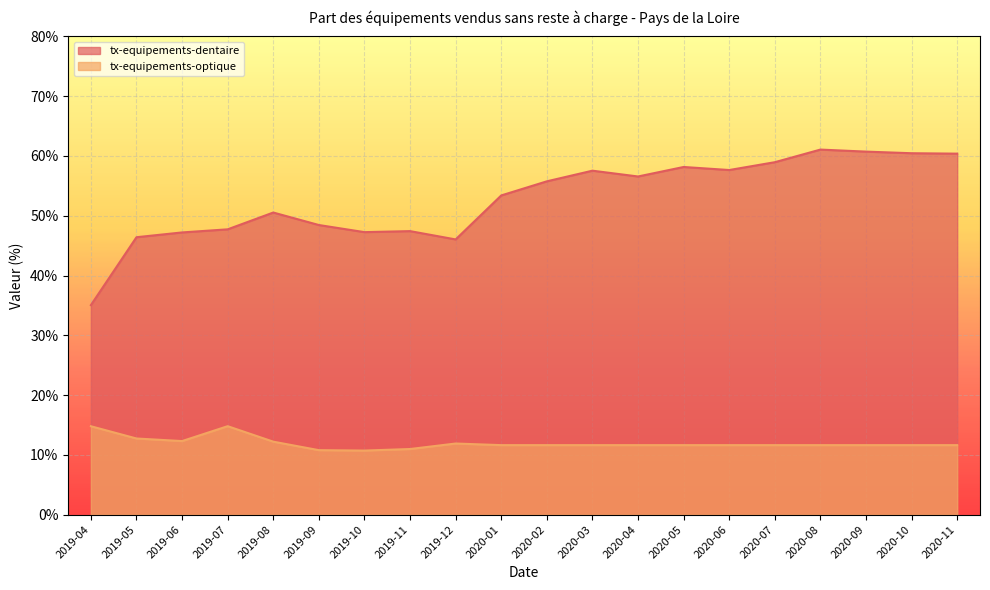

True or false: tx-equipements-dentaire and tx-equipements-optique intersect in this chart.

False